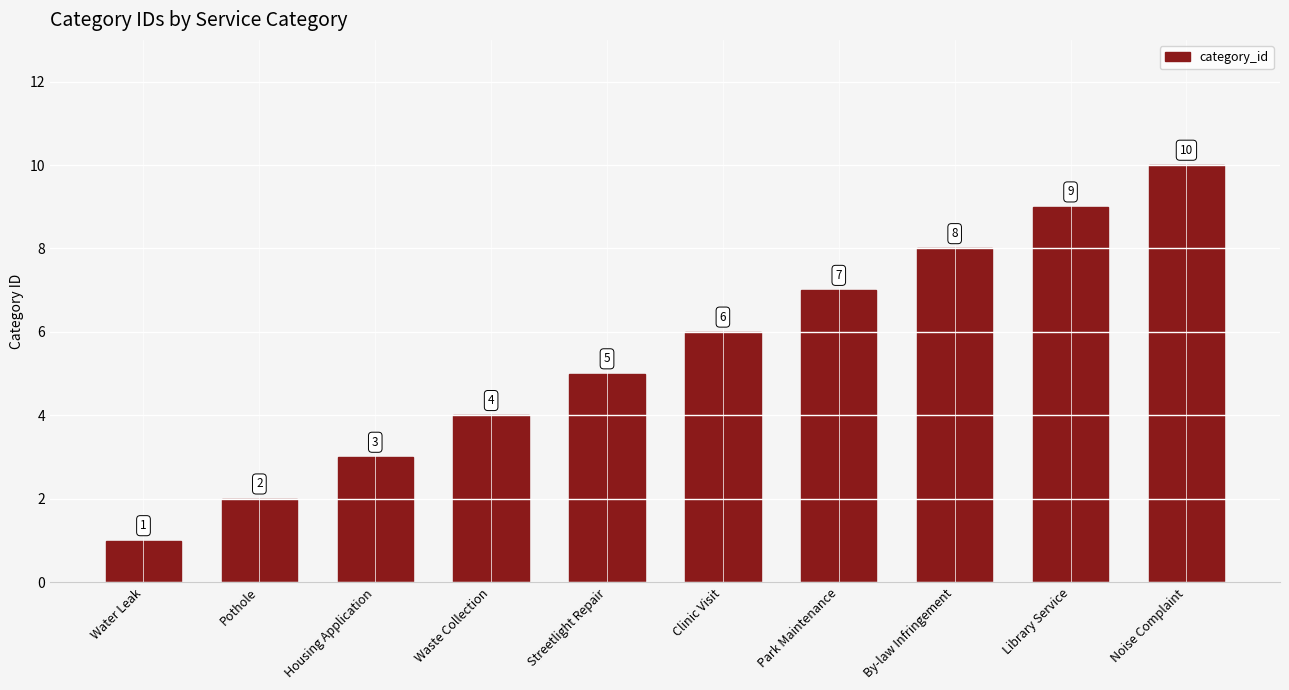

Between Streetlight Repair and Noise Complaint, which is larger?

Noise Complaint